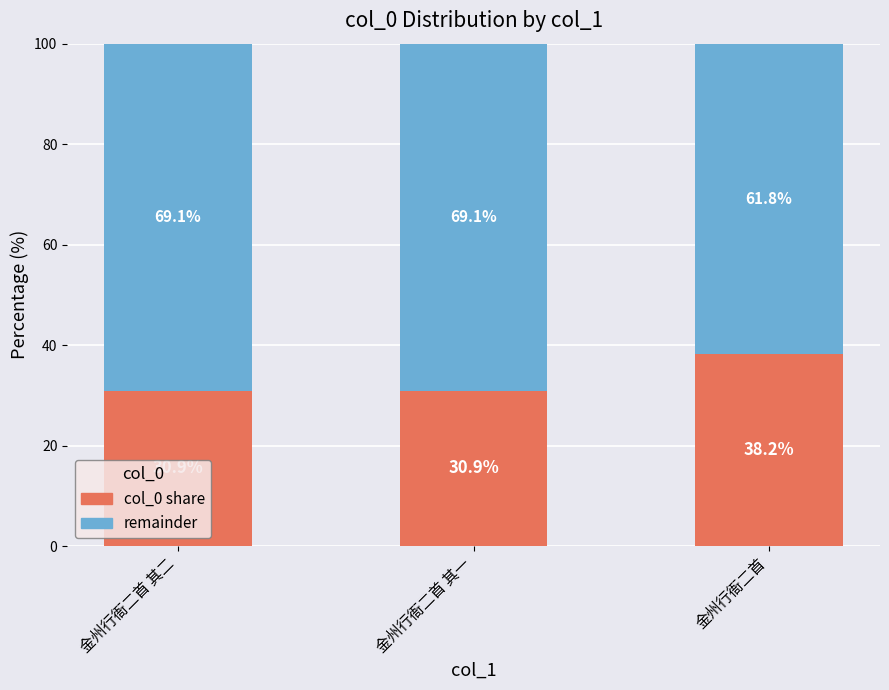

Does the chart contain stacked bars?

Yes